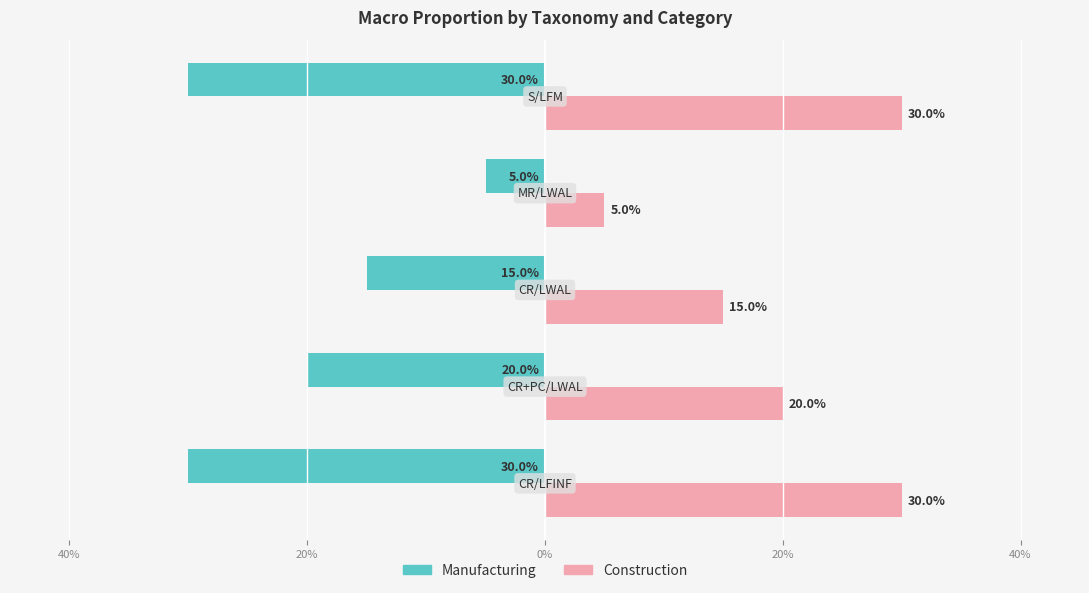

Rank the series by their maximum value, from lowest to highest.

Manufacturing, Construction